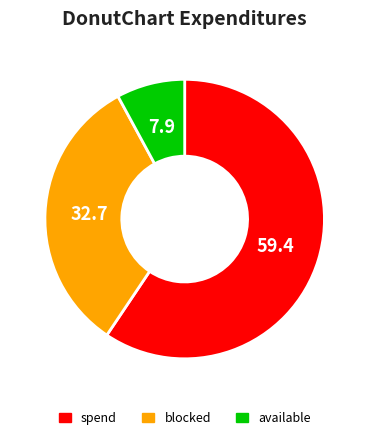

The available slice represents 20% of the pie. True or false?

False